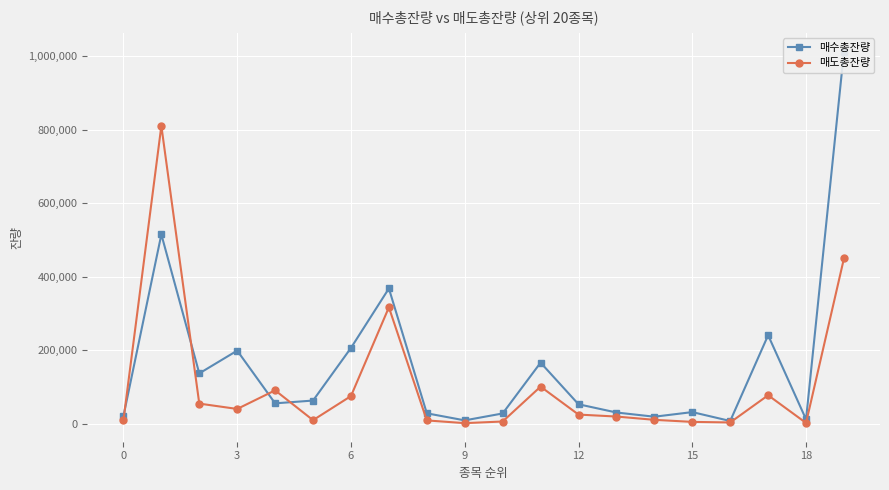

Reading left to right, transcribe all the data shown in this chart.

매수총잔량: 21165	515187	137440	199350	56059	63623	206669	368325	28948	9749	28562	166674	53536	31143	19700	32247	8084	241187	12504	1012376
매도총잔량: 9836	810103	55349	40800	91393	10297	75830	317001	9652	2234	6687	101494	25507	20154	11236	5625	4093	78040	2750	450142